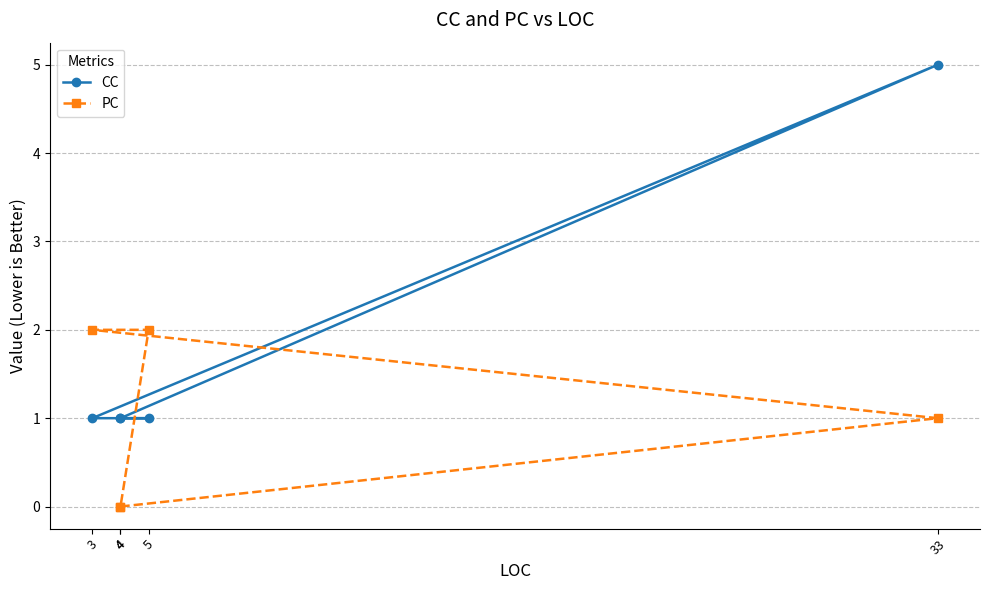

Reading left to right, extract all data points from this chart.

CC: 4=1	33=5	3=1	5=1	4=1
PC: 4=0	33=1	3=2	5=2	4=0